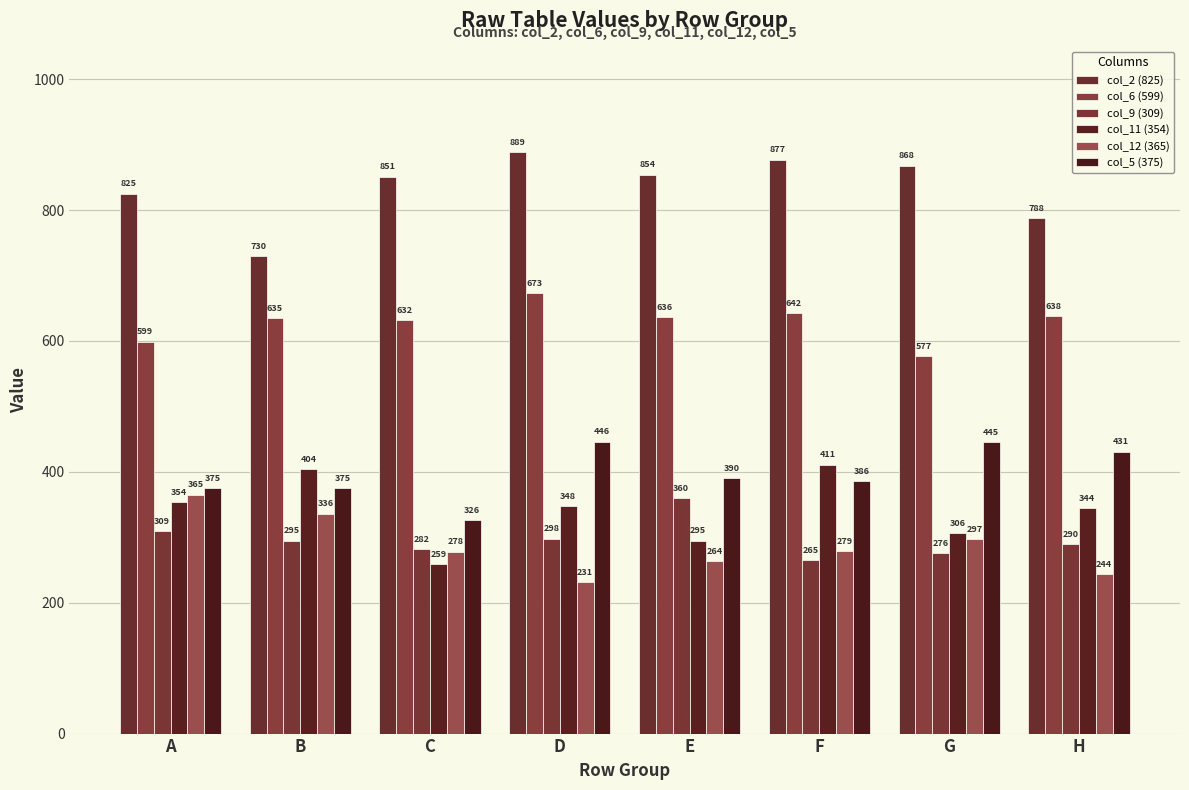

Where does the col_12 (365) series first go above 279?

A